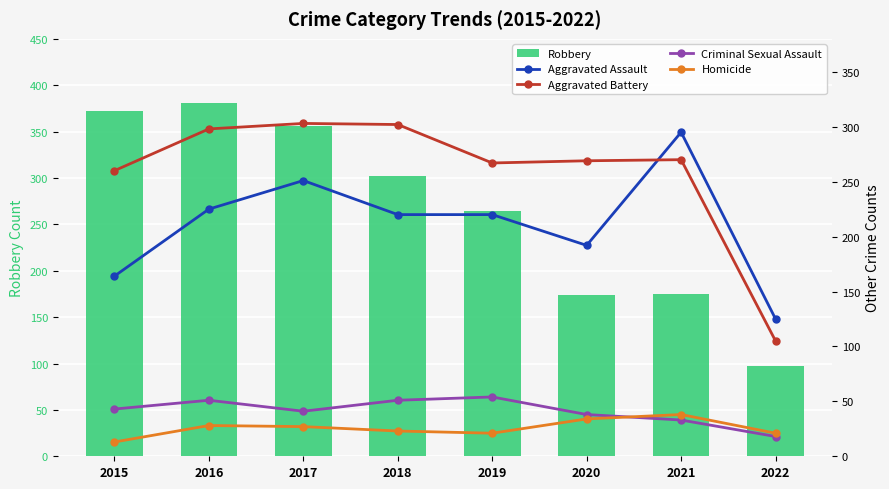

At which label is Robbery closest to 239?

2019